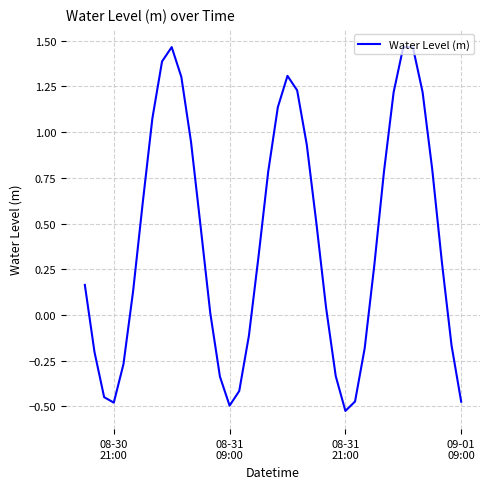

What is the difference between the maximum and minimum values?

2.0